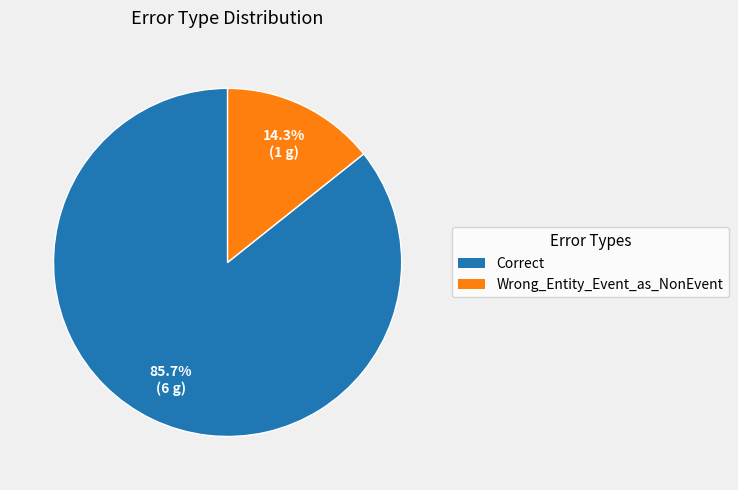

To the nearest percent, what is the average slice percentage?

50%